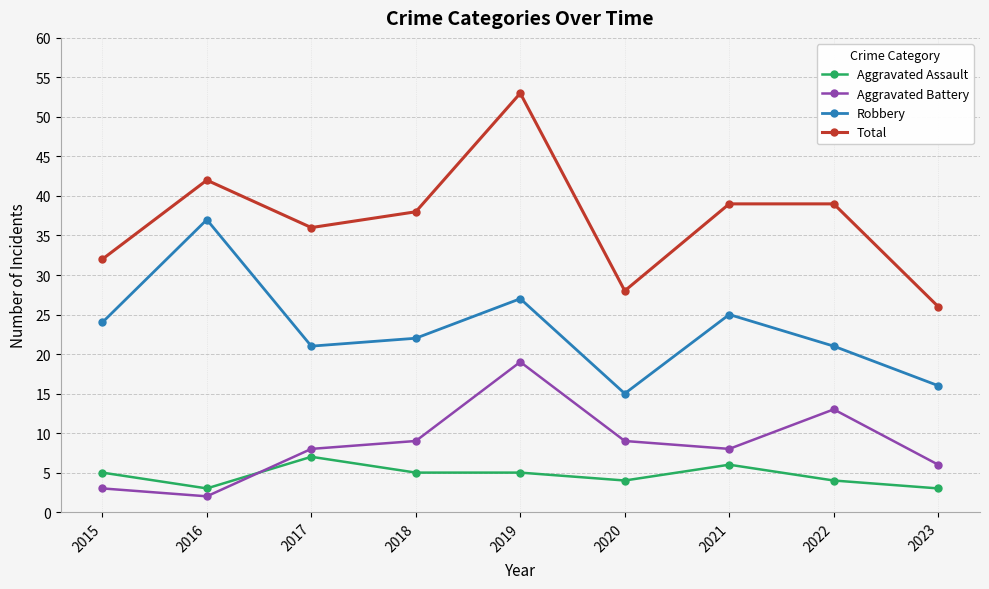

Is the value of Robbery at 2022 greater than the value of Aggravated Assault at 2018?

Yes